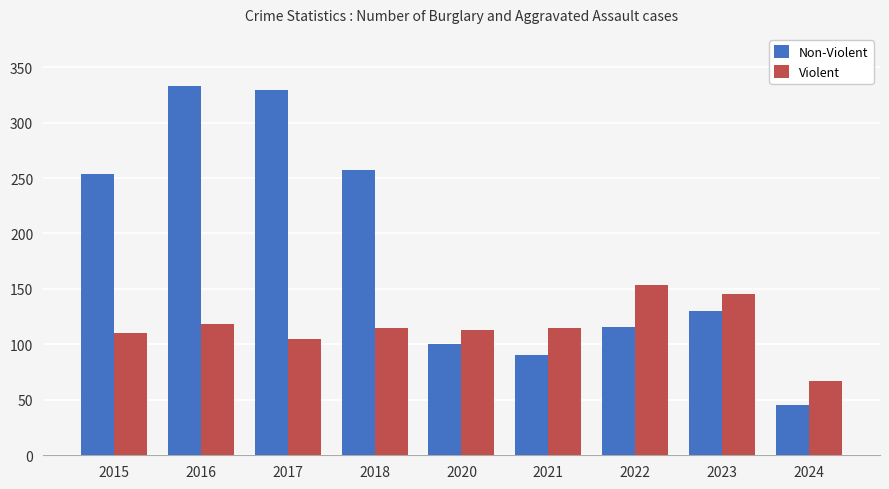

What is the sum of the Violent values at 2017 and 2016?

223